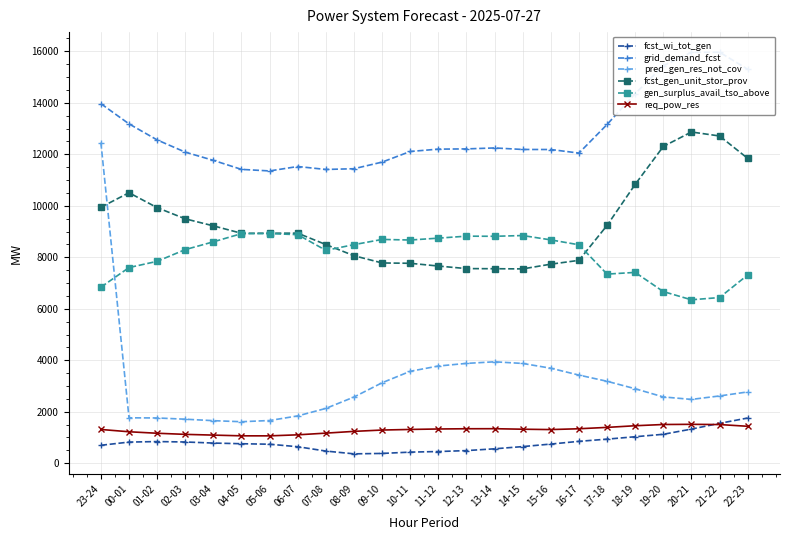

What is the spread (max minus min) of values at 18-19?

13330